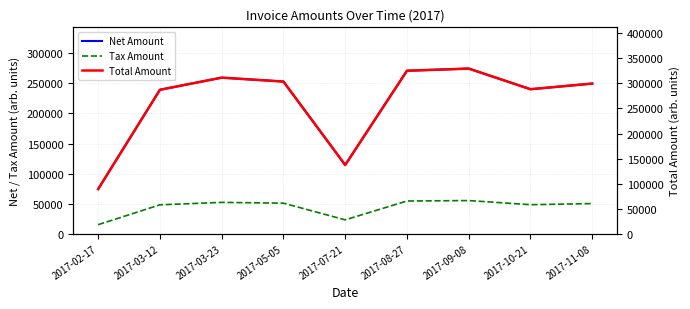

List the labels in order of Tax Amount value, largest first.

2017-09-08, 2017-08-27, 2017-03-23, 2017-05-05, 2017-11-08, 2017-10-21, 2017-03-12, 2017-07-21, 2017-02-17